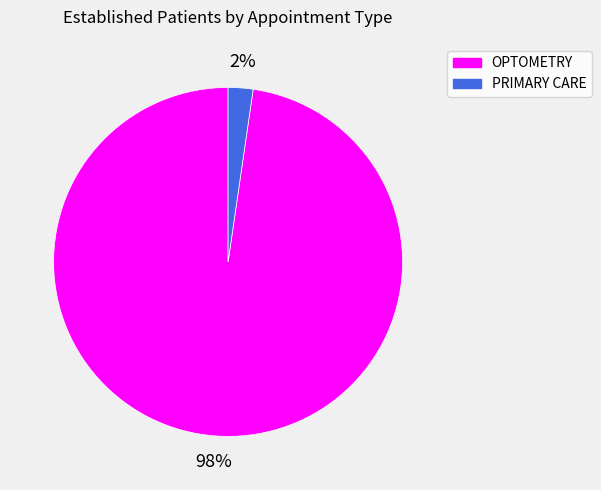

To the nearest percent, what is the average slice percentage?

50%